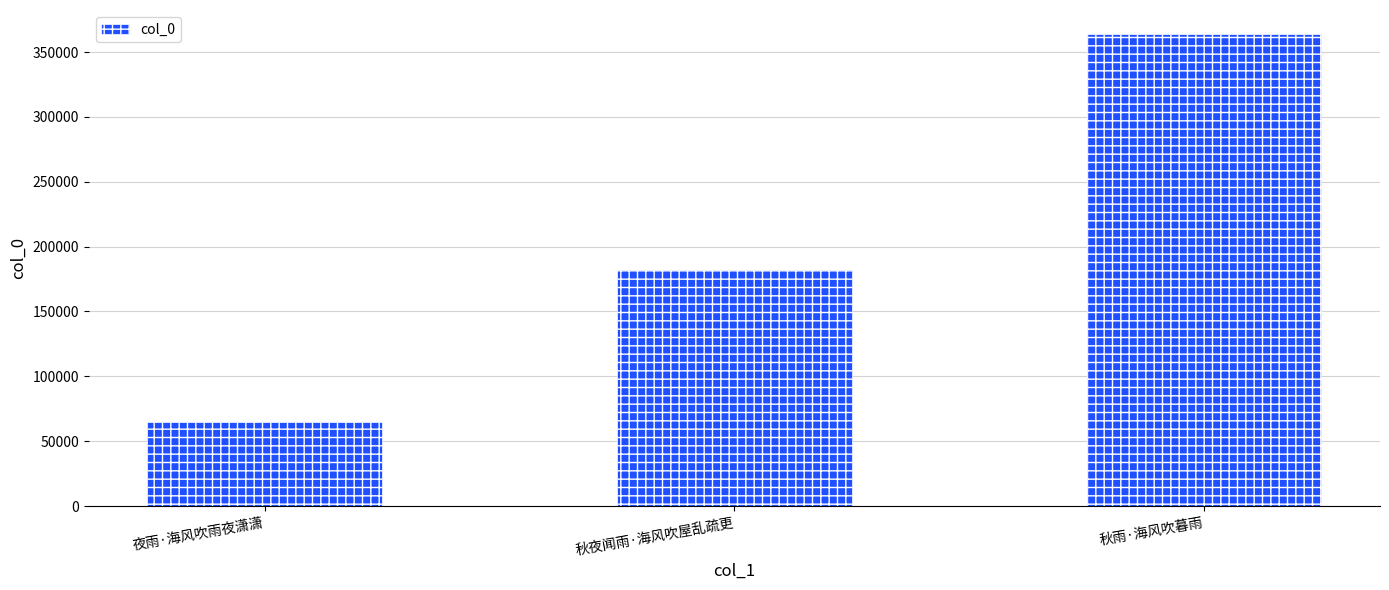

Reading left to right, extract all data points from this chart.

夜雨·海风吹雨夜潇潇=65160	秋夜闻雨·海风吹屋乱疏更=181699	秋雨·海风吹暮雨=364204